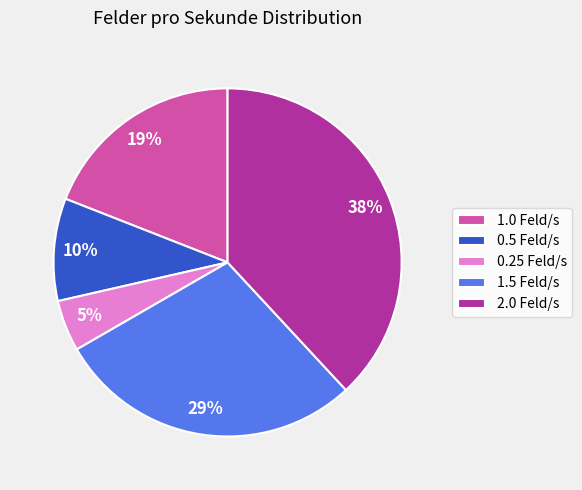

Combined, do 1.0 Feld/s and 0.25 Feld/s account for over 50%?

No